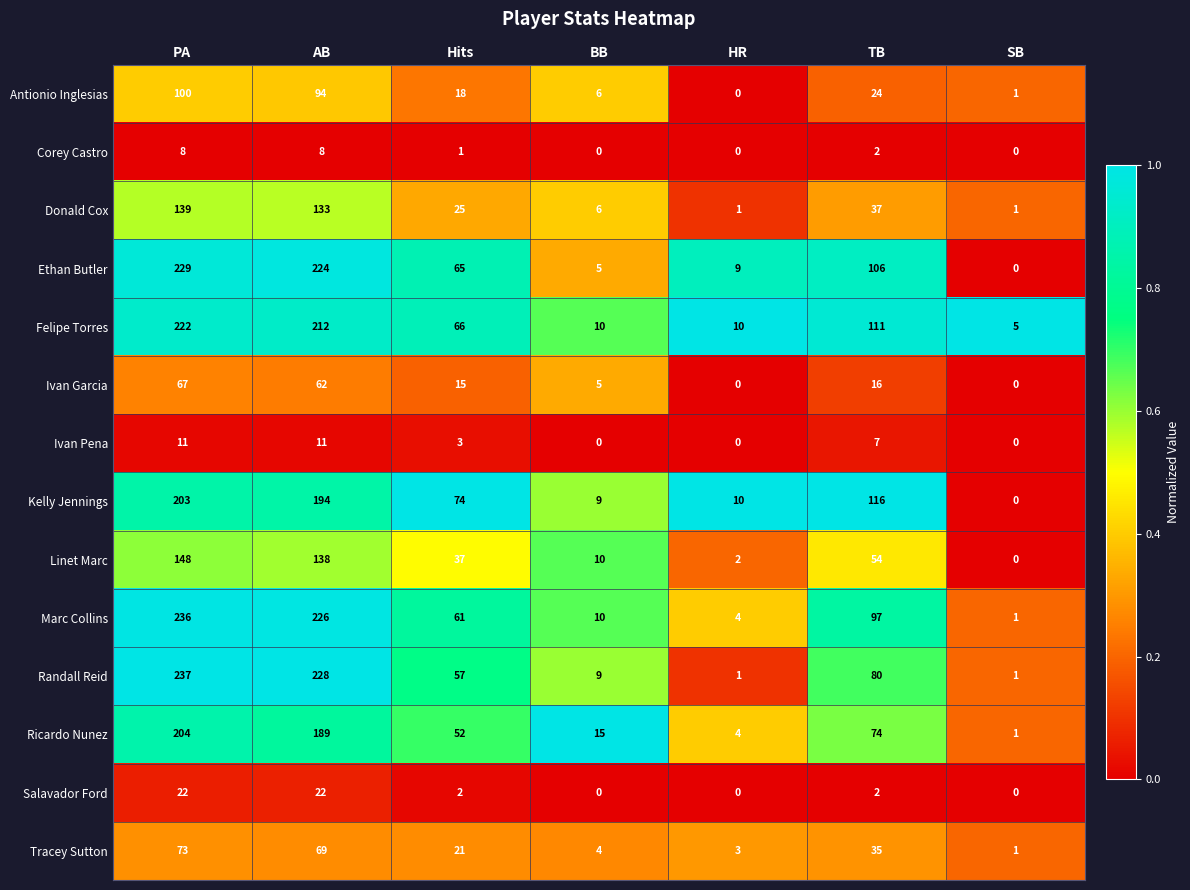

How many positive values does the Ethan Butler series have?

6